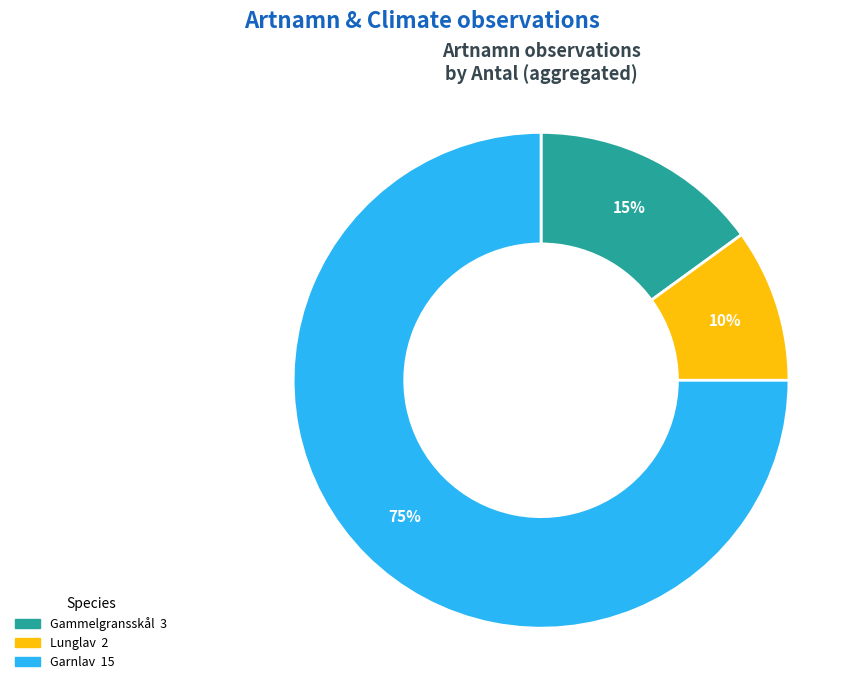

Is there a majority slice in this chart?

Yes